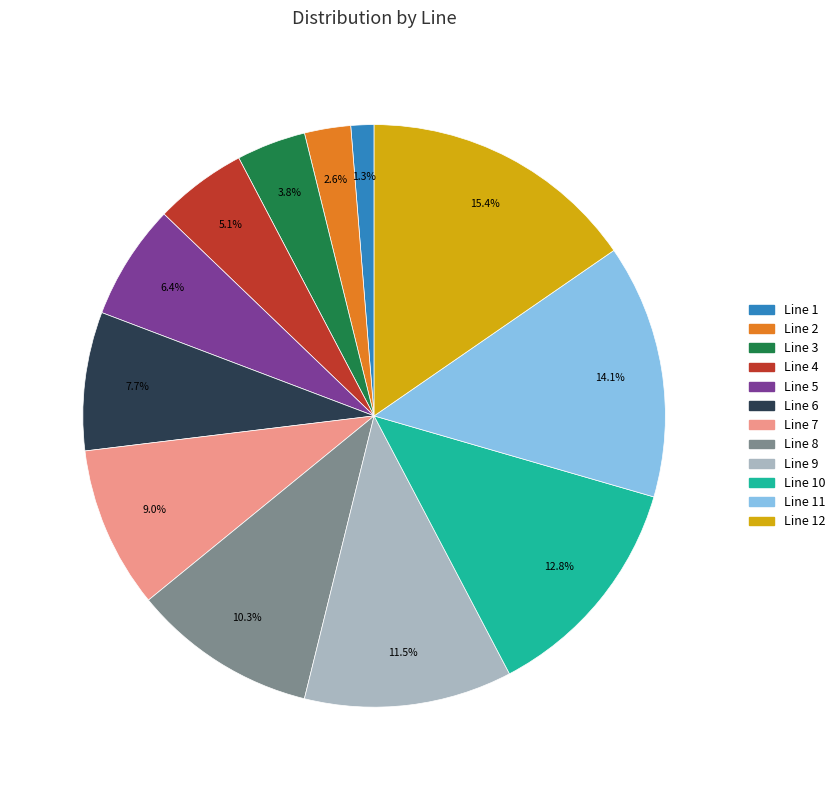

Is there any slice that represents more than half of the pie?

No